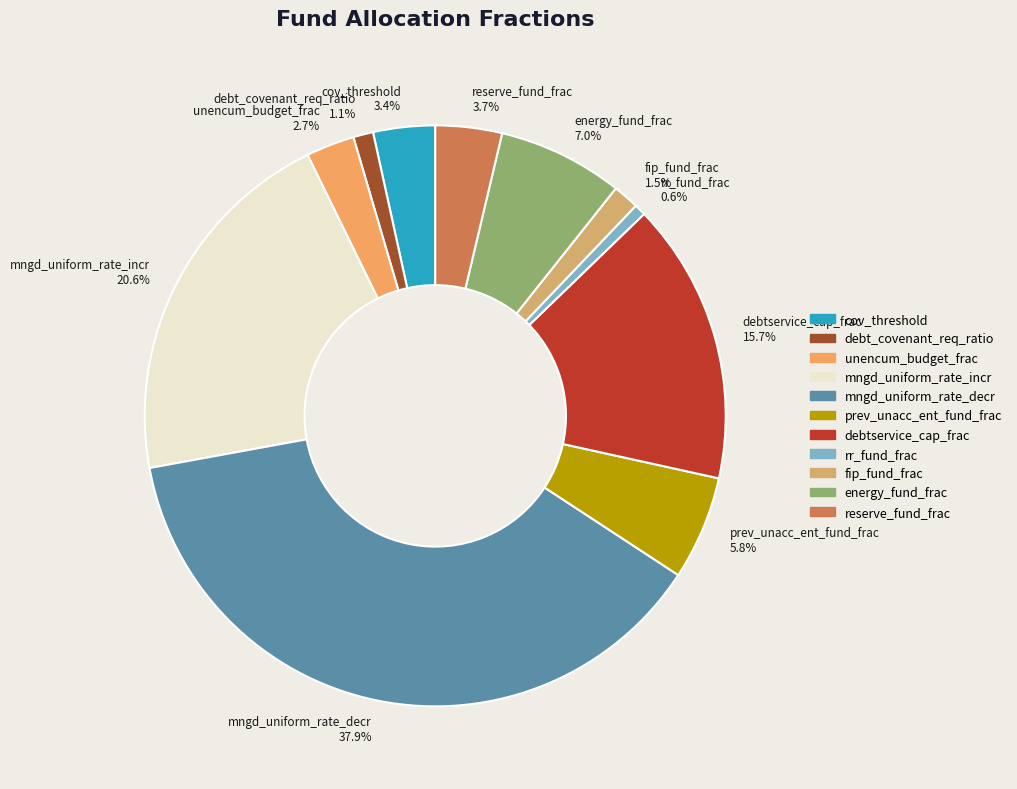

How many slices are in this pie chart?

11